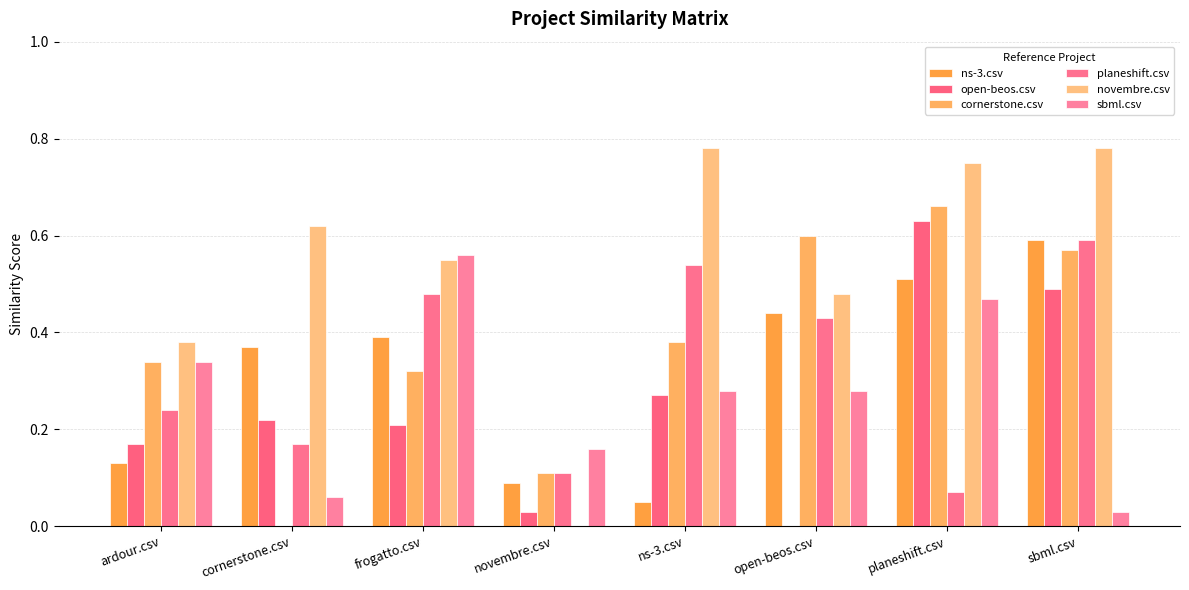

What are all the series names shown in the legend?

ns-3.csv, open-beos.csv, cornerstone.csv, planeshift.csv, novembre.csv, sbml.csv